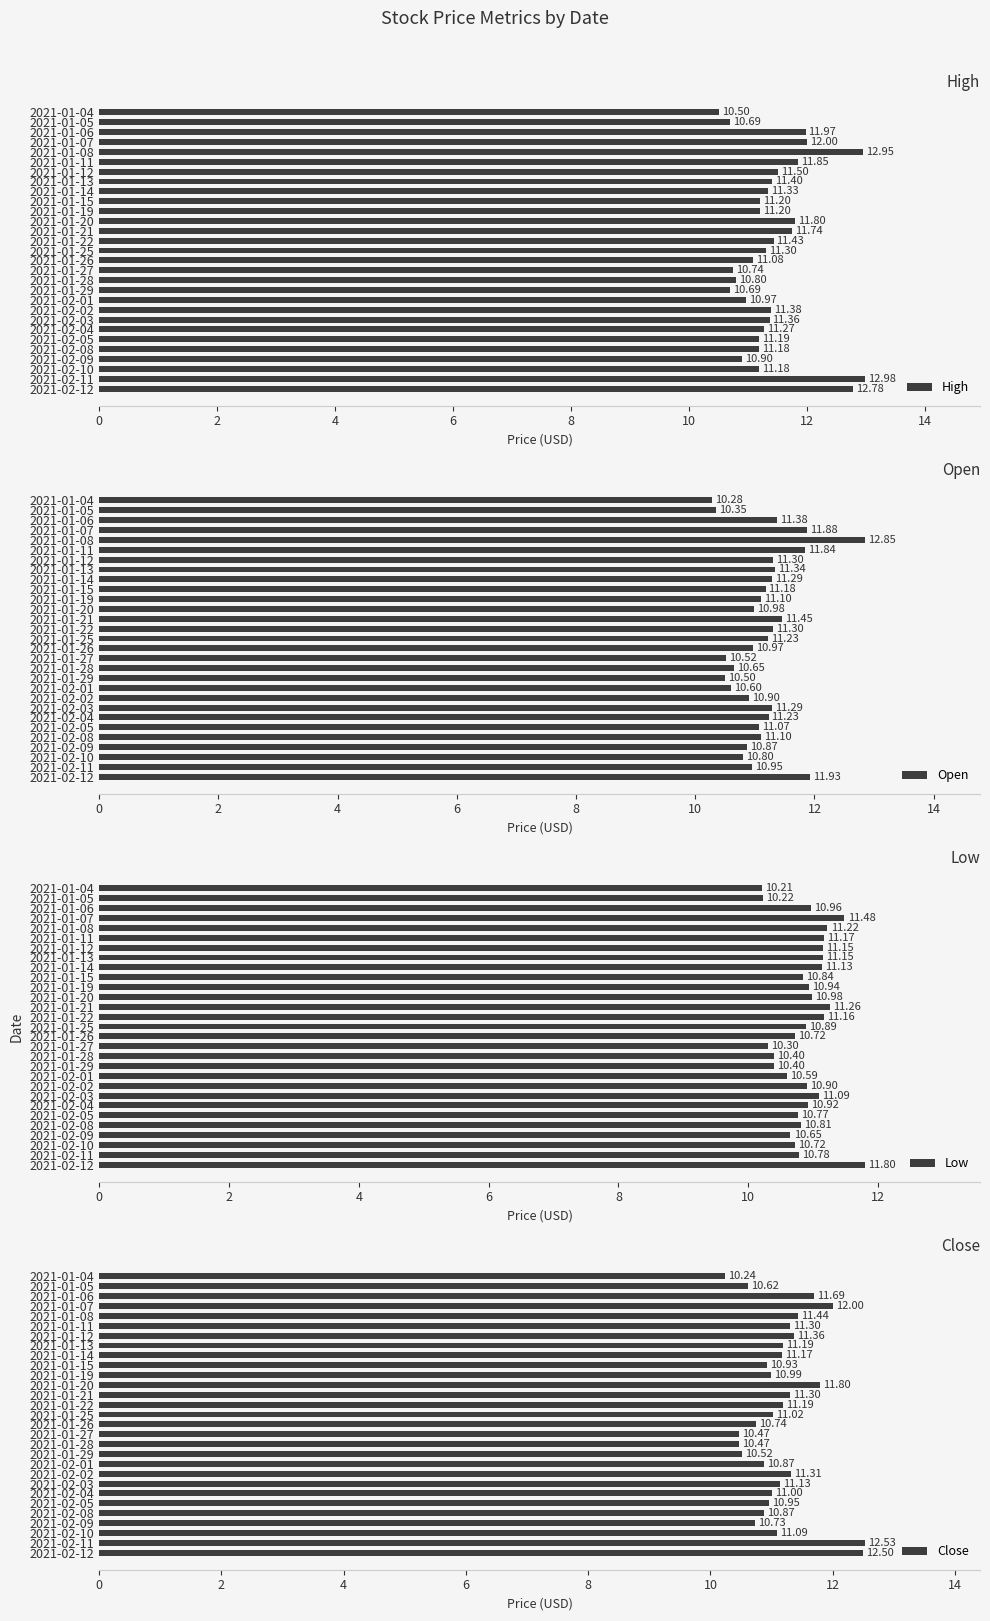

What is the difference between the second highest and minimum values in the High series?

2.4